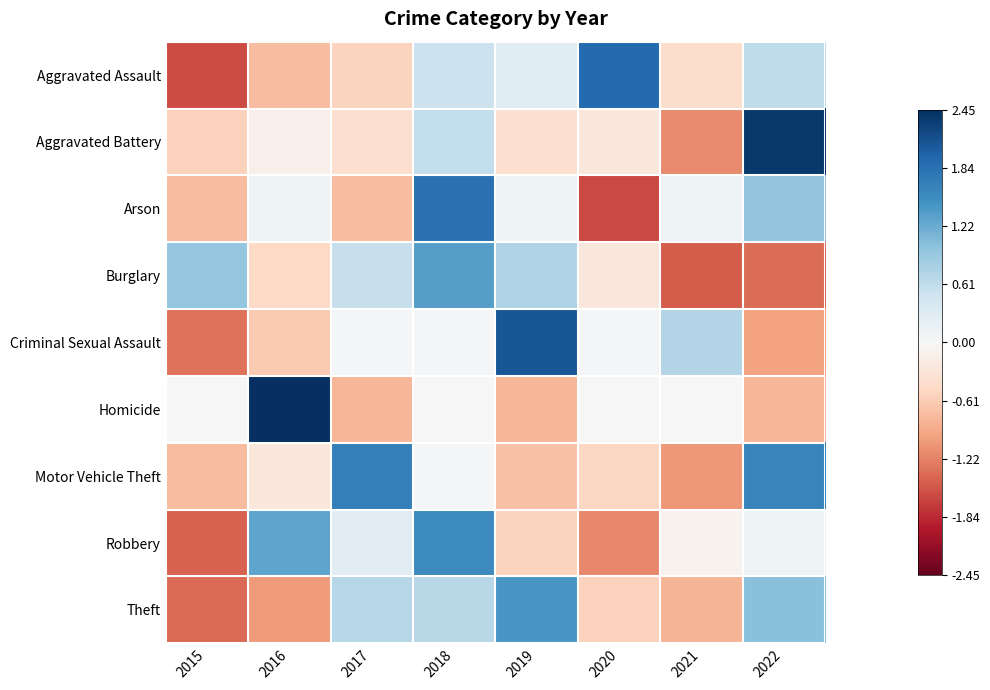

At how many categories does at least one series exceed -1?

8